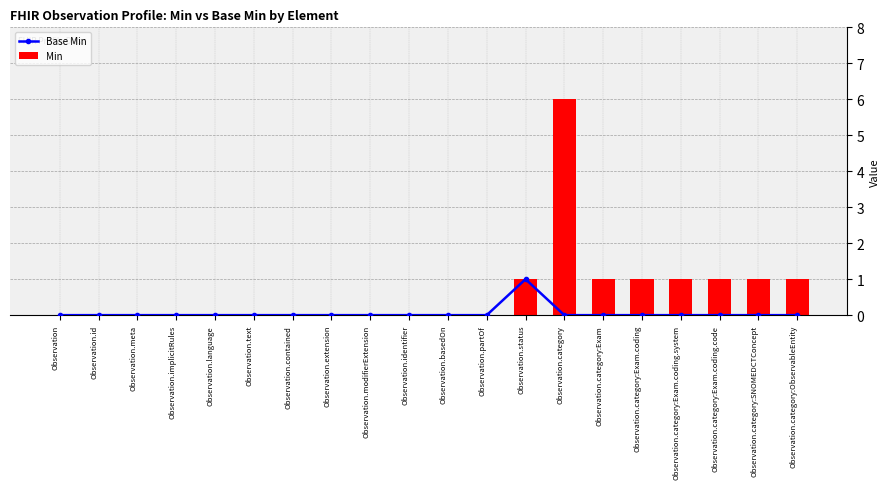

Reading left to right, transcribe all the data shown in this chart.

Base Min: Observation=0	Observation.id=0	Observation.meta=0	Observation.implicitRules=0	Observation.language=0	Observation.text=0	Observation.contained=0	Observation.extension=0	Observation.modifierExtension=0	Observation.identifier=0	Observation.basedOn=0	Observation.partOf=0	Observation.status=1	Observation.category=0	Observation.category:Exam=0	Observation.category:Exam.coding=0	Observation.category:Exam.coding.system=0	Observation.category:Exam.coding.code=0	Observation.category:SNOMEDCTConcept=0	Observation.category:ObservableEntity=0
Min: Observation=0	Observation.id=0	Observation.meta=0	Observation.implicitRules=0	Observation.language=0	Observation.text=0	Observation.contained=0	Observation.extension=0	Observation.modifierExtension=0	Observation.identifier=0	Observation.basedOn=0	Observation.partOf=0	Observation.status=1	Observation.category=6	Observation.category:Exam=1	Observation.category:Exam.coding=1	Observation.category:Exam.coding.system=1	Observation.category:Exam.coding.code=1	Observation.category:SNOMEDCTConcept=1	Observation.category:ObservableEntity=1